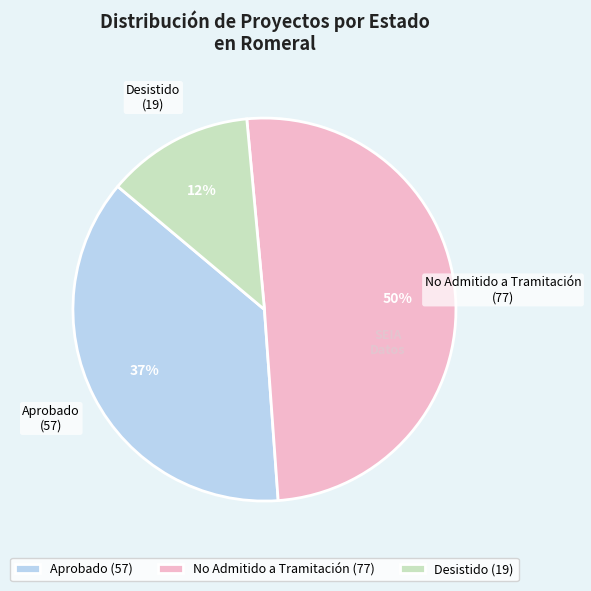

Between Aprobado (57) and Desistido (19), which is larger?

Aprobado (57)